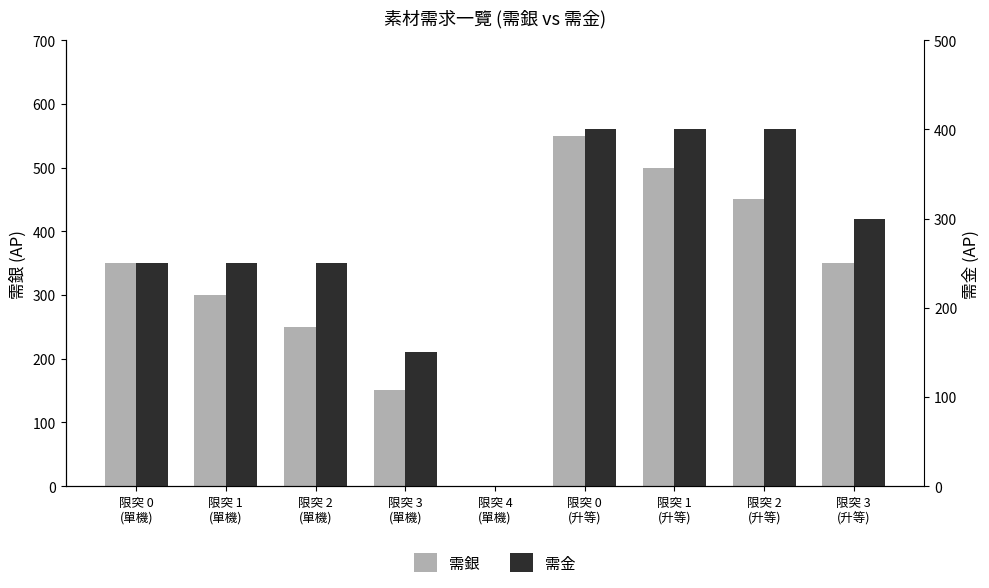

At how many categories does at least one series exceed 352?

3